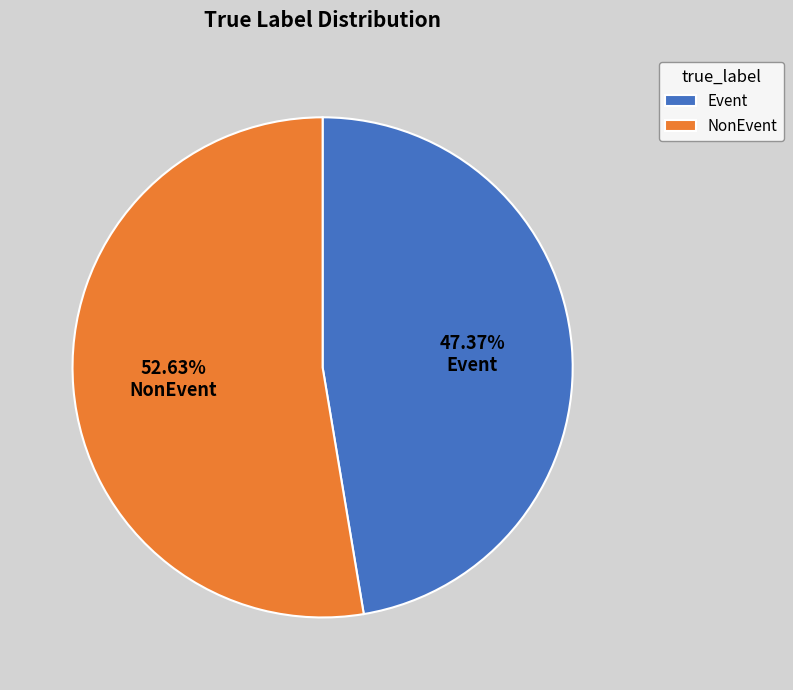

To the nearest percent, what is the difference between the NonEvent and Event slice percentages?

5%